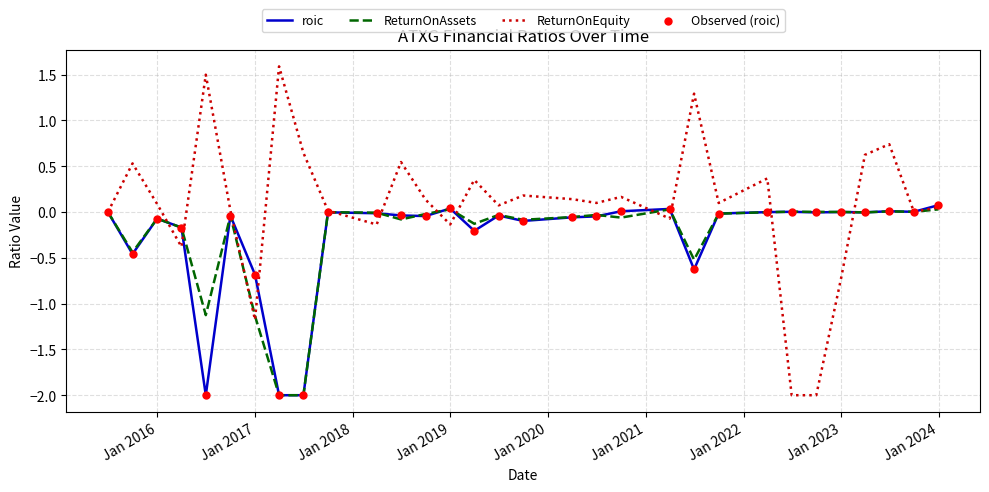

What is the smallest value displayed?

-2.0